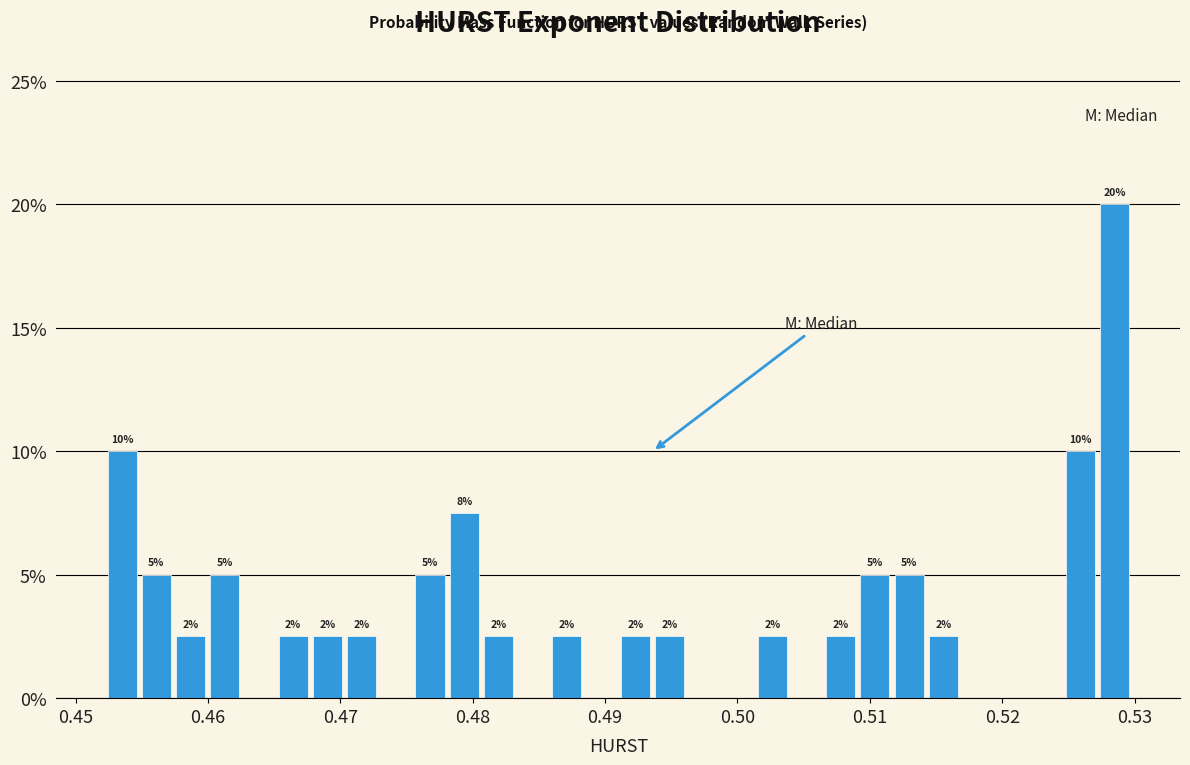

Around what value on the x-axis is the tallest bar? Give the approximate position of its centre, as read against the axis.

0.528